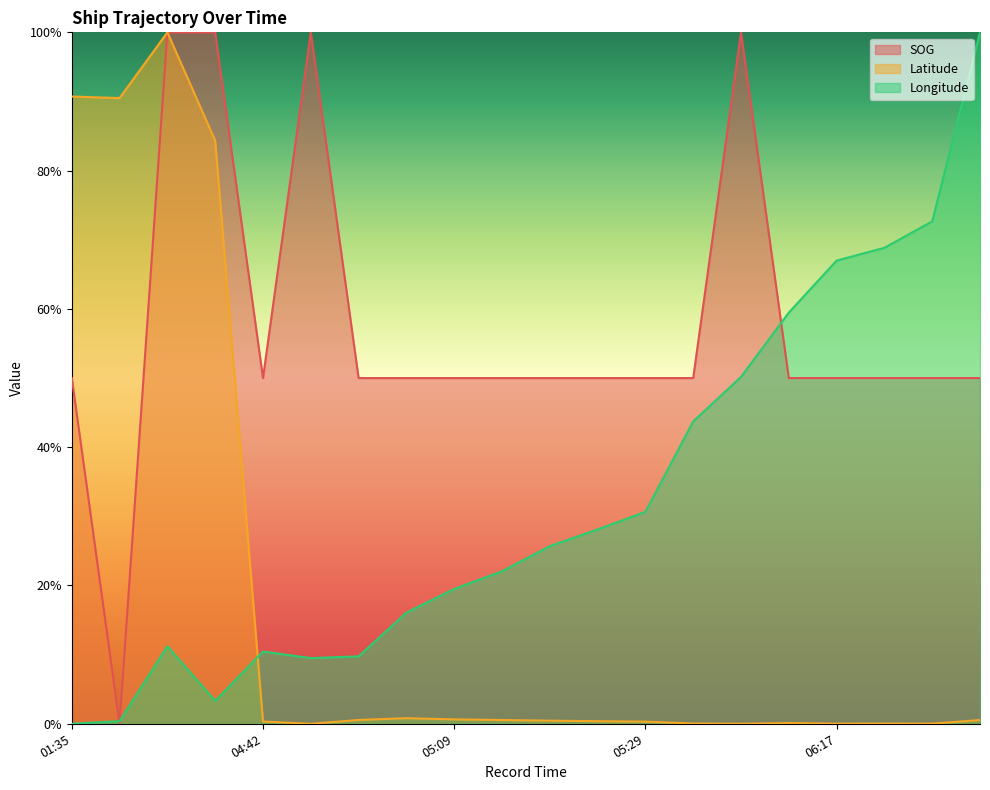

What is the label of the 6th point from the left?

04:44